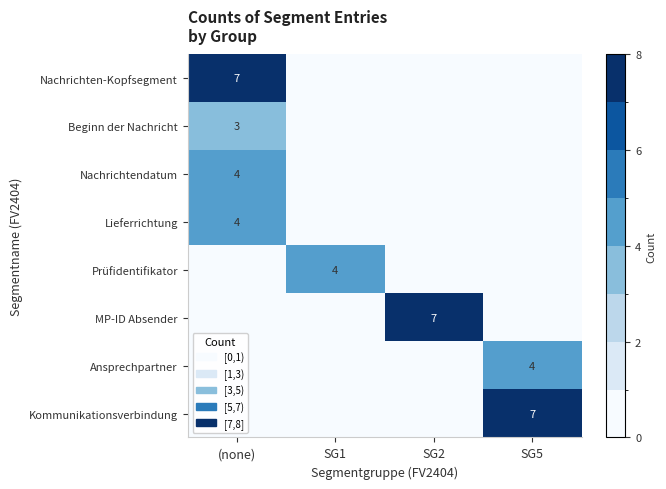

Rank the series at SG2 from lowest to highest value.

Nachrichten-Kopfsegment, Beginn der Nachricht, Nachrichtendatum, Lieferrichtung, Prüfidentifikator, Ansprechpartner, Kommunikationsverbindung, MP-ID Absender